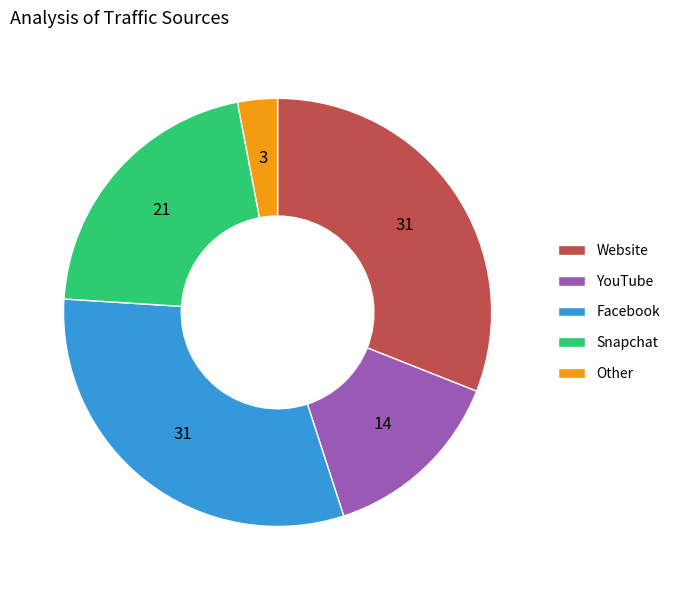

Is it true that YouTube is 4% of the pie?

False